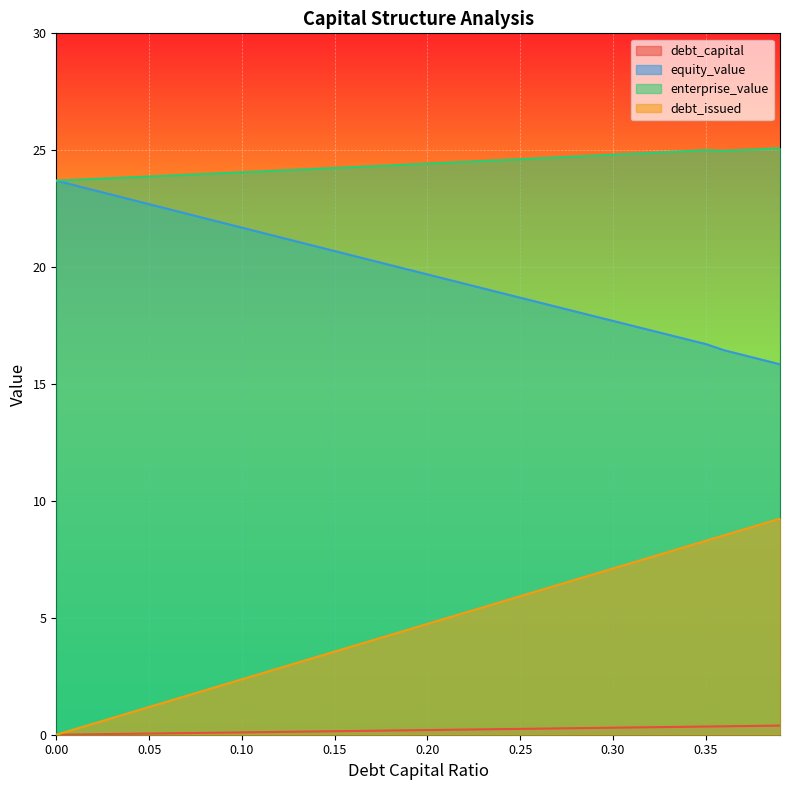

What is the difference between the maximum and second lowest values in the enterprise_value series?

1.4